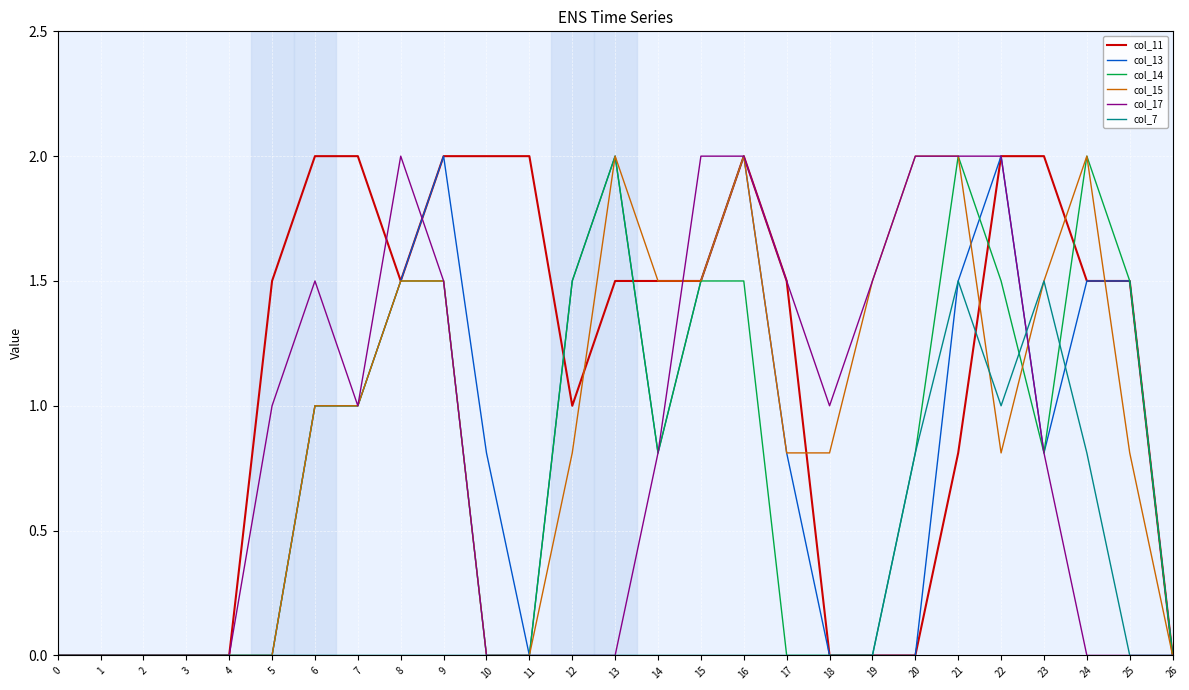

What is the difference between the highest and lowest values at 12?

1.5